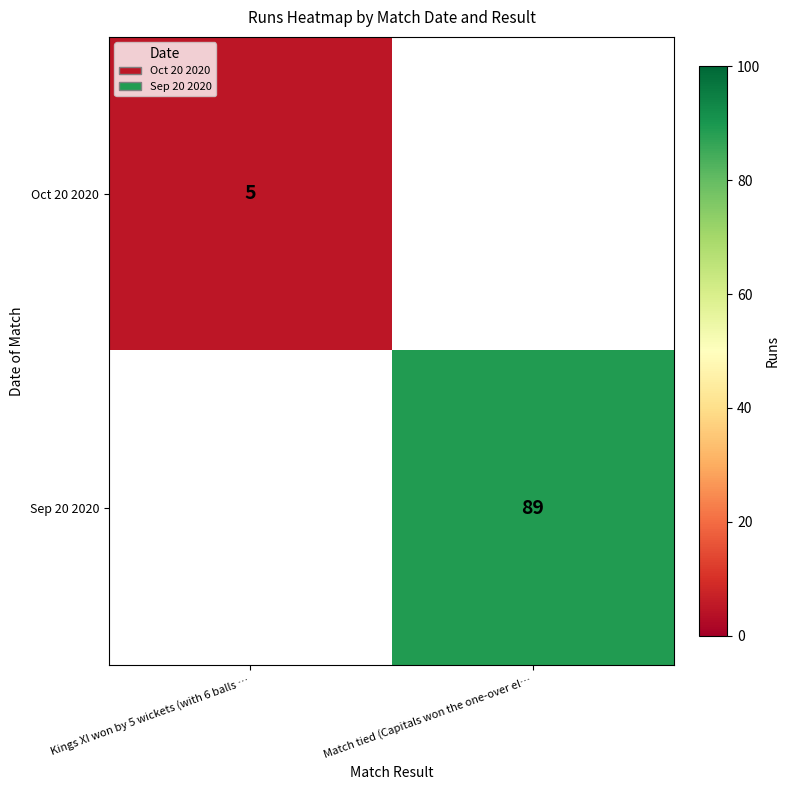

Is the value of Sep 20 2020 at Match tied (Capitals won the one-over el… greater than the value of Oct 20 2020 at Kings XI won by 5 wickets (with 6 balls …?

Yes